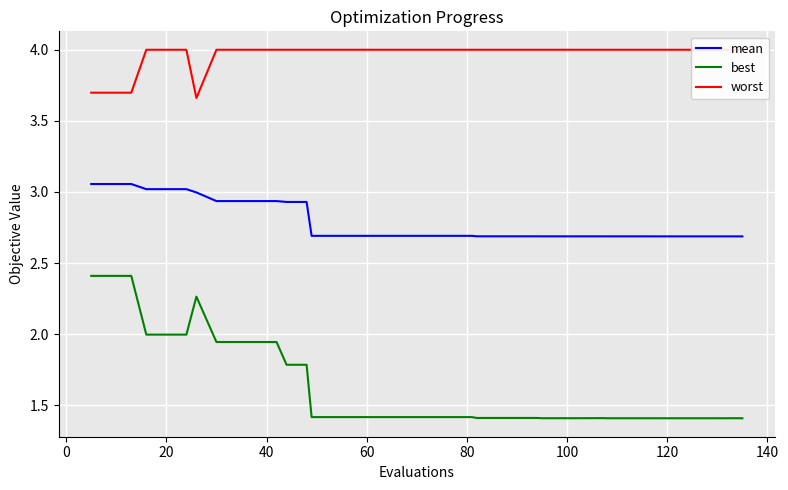

What is the average value of the worst series?

4.0